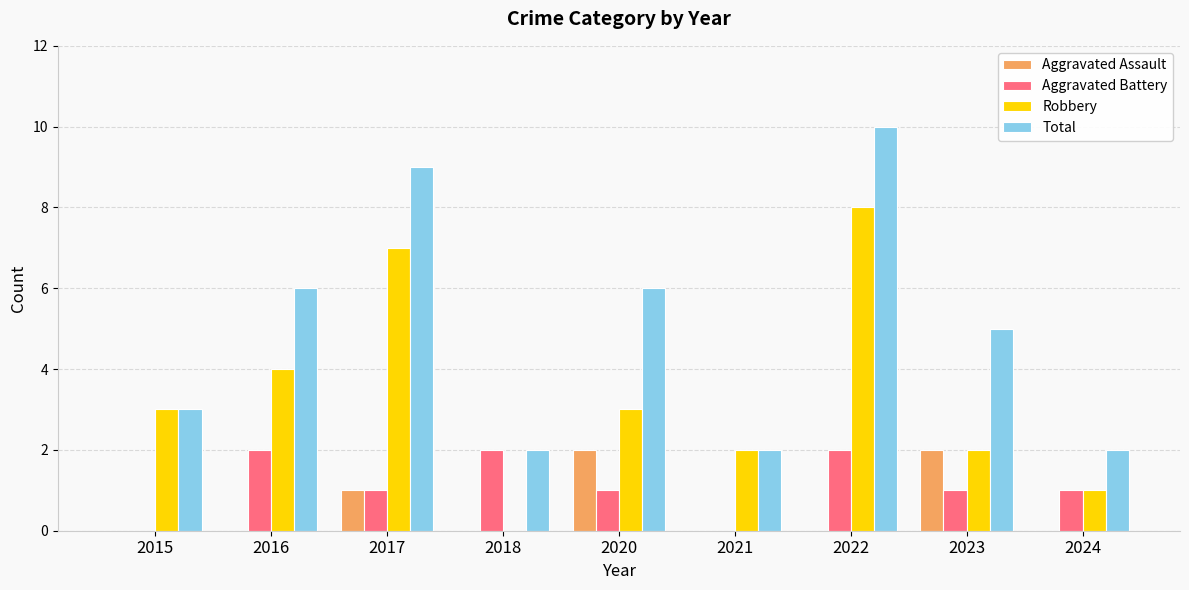

The value of Aggravated Assault at 2016 is -1. True or false?

False